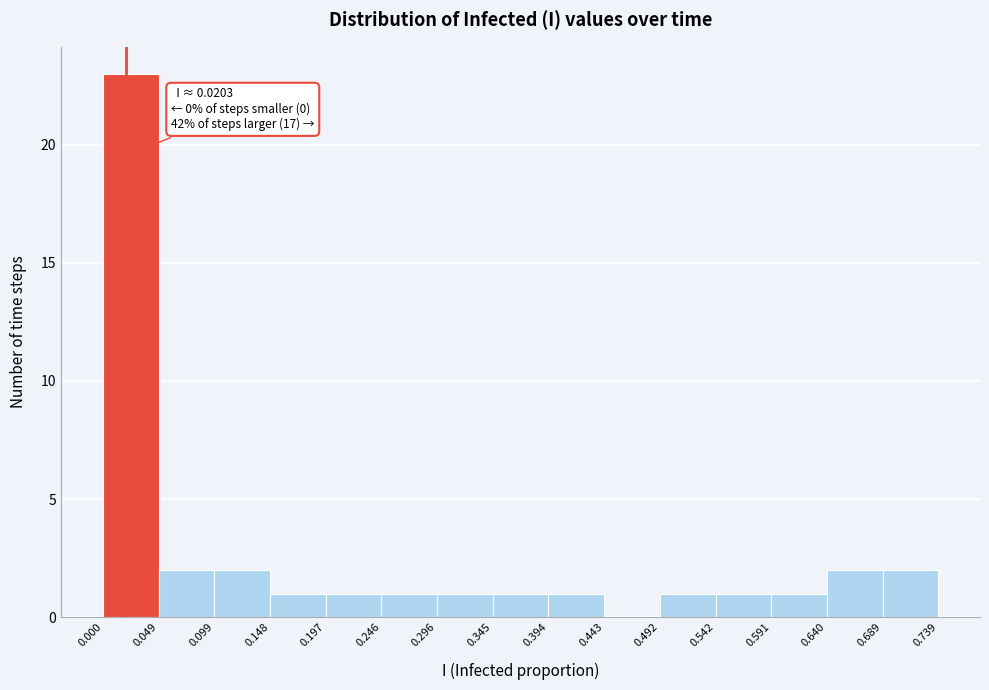

Over which range of the x-axis is the bar tallest?

0.000 to 0.049